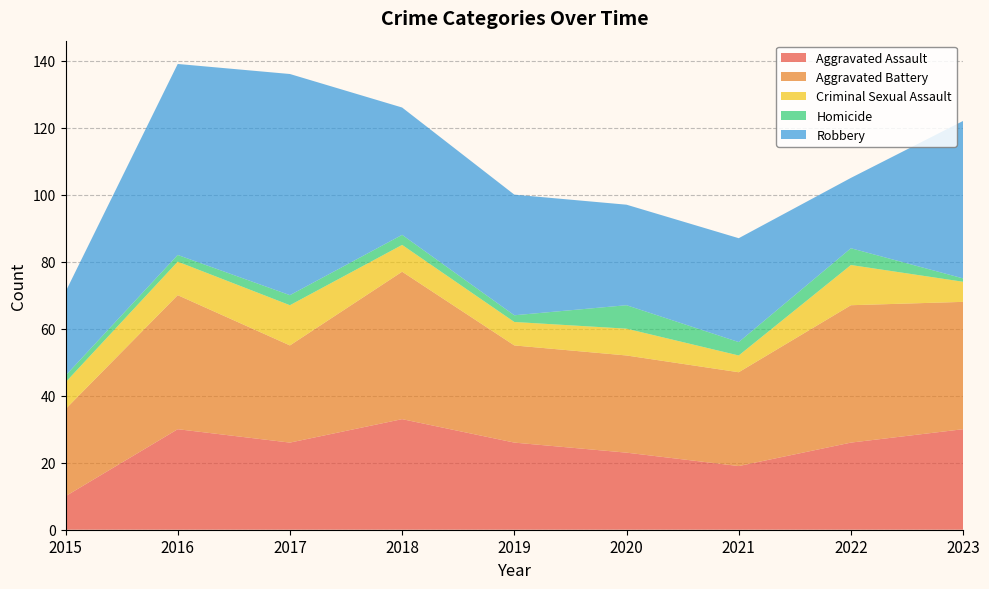

Reading right to left, what are all the values shown in this chart?

Aggravated Assault: 2023=30	2022=26	2021=19	2020=23	2019=26	2018=33	2017=26	2016=30	2015=10
Aggravated Battery: 2023=38	2022=41	2021=28	2020=29	2019=29	2018=44	2017=29	2016=40	2015=26
Criminal Sexual Assault: 2023=6	2022=12	2021=5	2020=8	2019=7	2018=8	2017=12	2016=10	2015=8
Homicide: 2023=1	2022=5	2021=4	2020=7	2019=2	2018=3	2017=3	2016=2	2015=2
Robbery: 2023=47	2022=21	2021=31	2020=30	2019=36	2018=38	2017=66	2016=57	2015=25